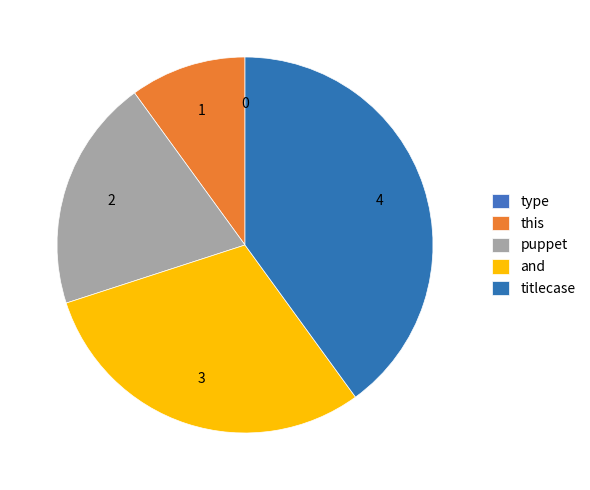

Does puppet account for over 50% of the chart?

No